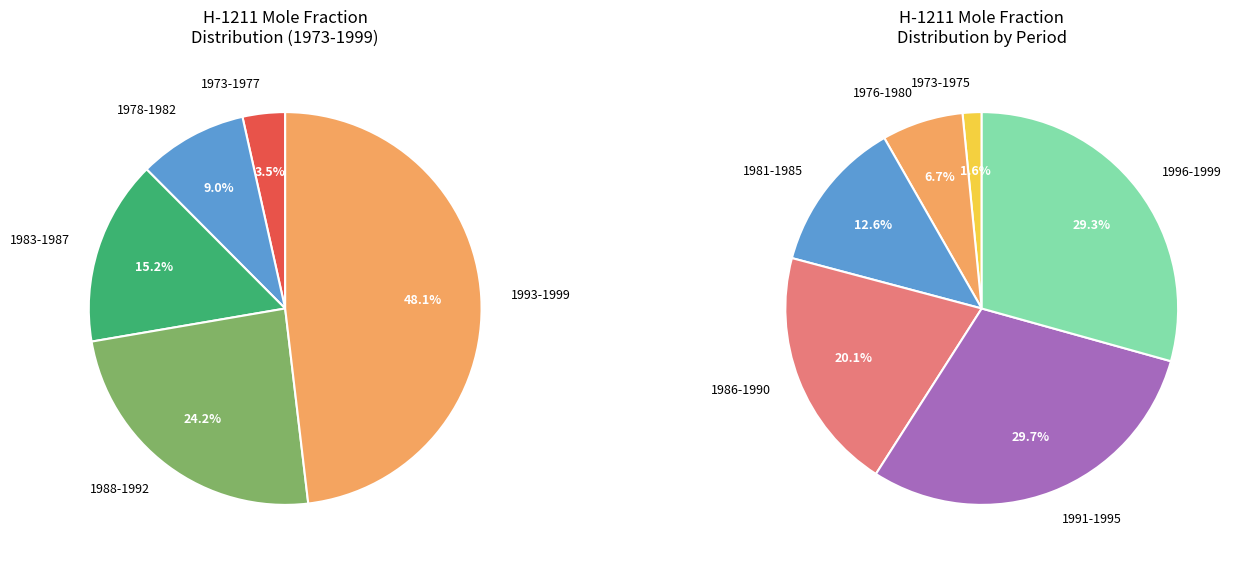

Which has a higher value, 1980 or 1995?

1995